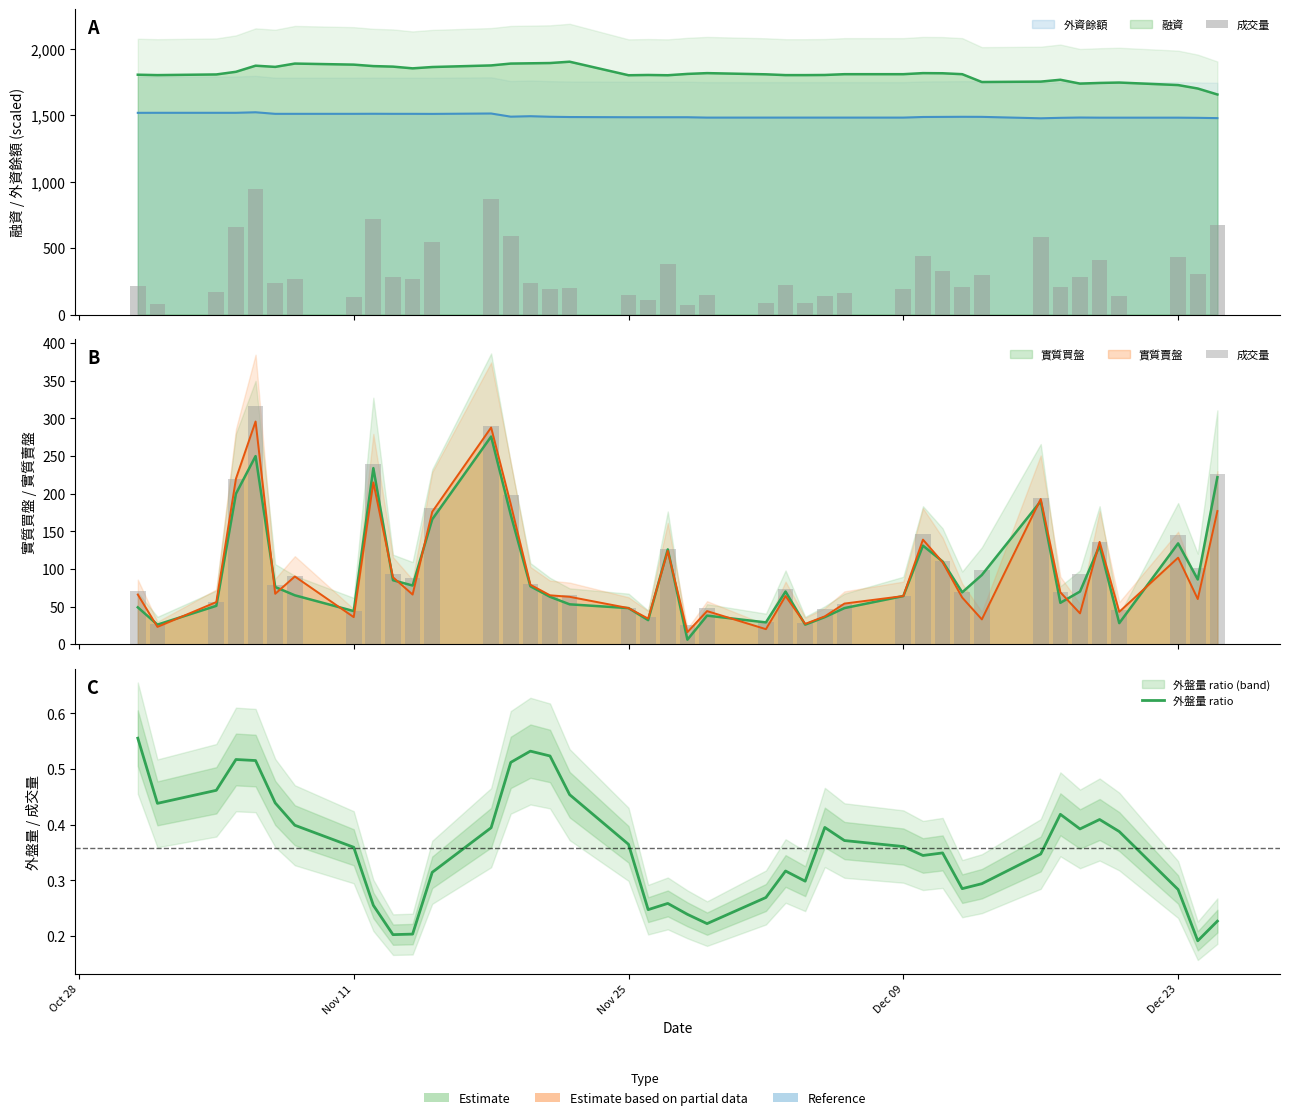

What is the difference between the second highest and second lowest values in the 外盤量 ratio series?

0.3